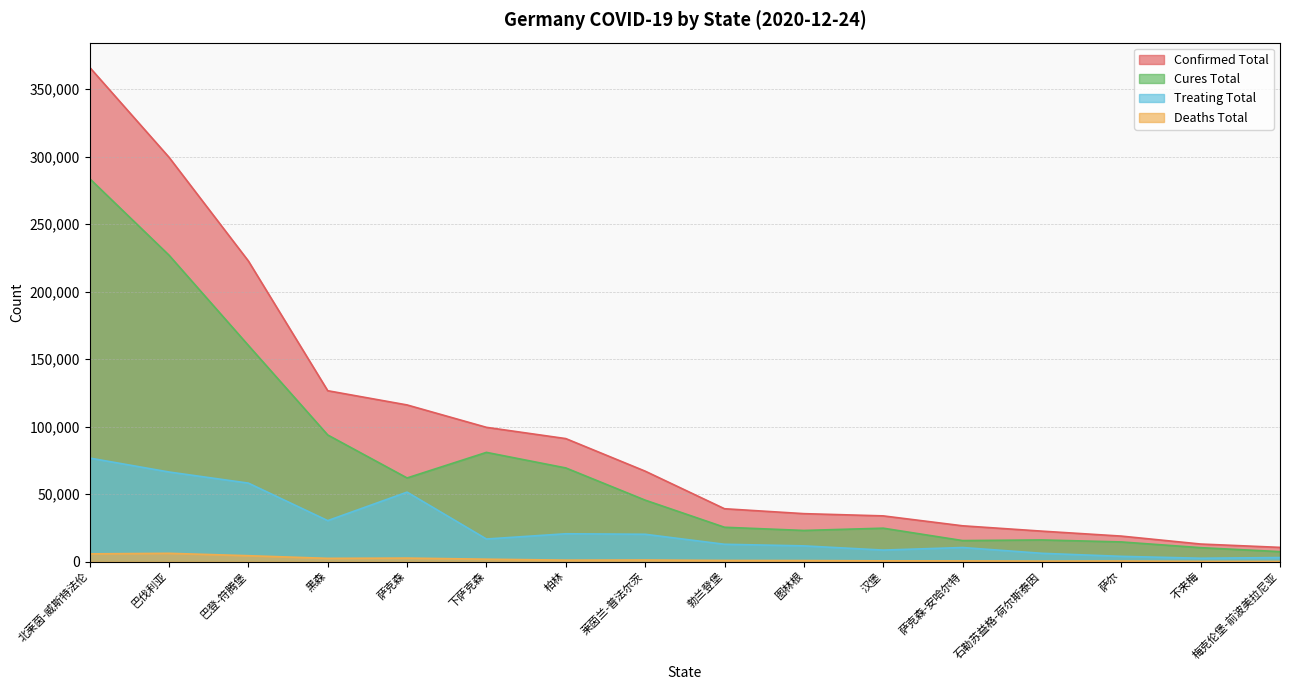

Reading left to right, transcribe all the data shown in this chart.

confirmedTotal: 366134	299519	222687	126594	116055	99469	91127	67010	39167	35533	33874	26531	22568	18904	13022	10540
curesTotal: 283693	226985	160158	93807	61968	80921	69394	45540	25450	23083	24767	15586	16057	14578	10334	7393
deathsTotal: 5733	6150	4382	2421	2613	1801	1105	1215	871	790	561	501	360	421	176	134
treatingTotal: 76708	66384	58147	30366	51474	16747	20628	20255	12846	11660	8546	10444	6151	3905	2512	3013